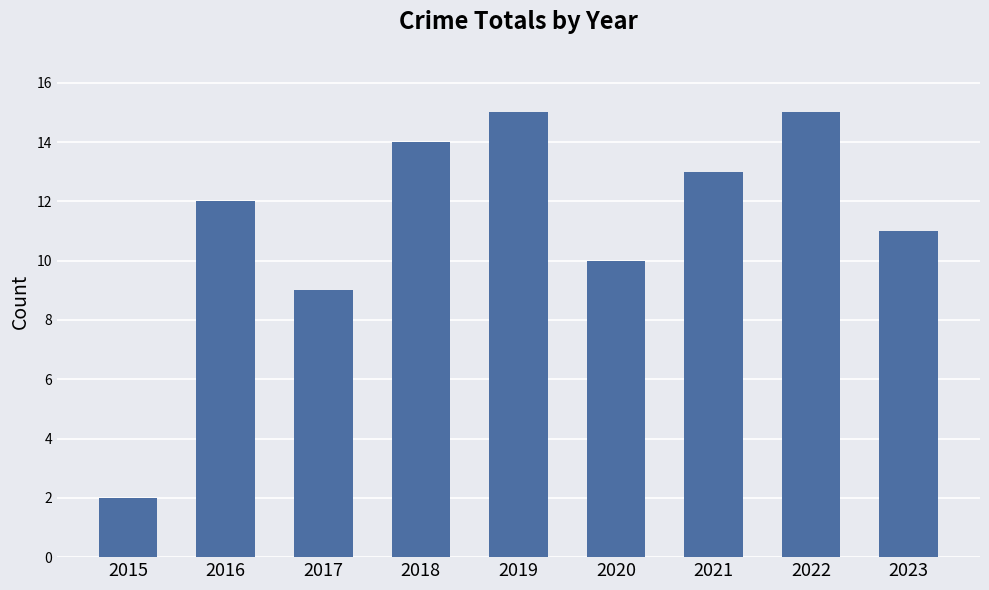

Count the number of categories in the chart.

9